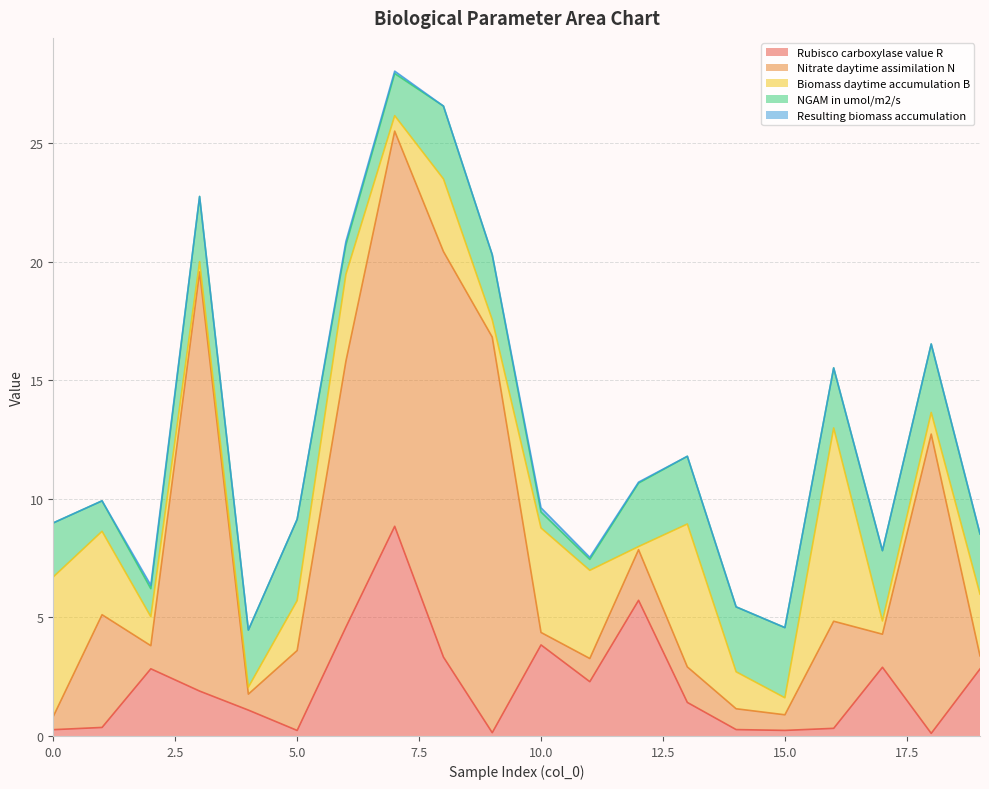

In Rubisco carboxylase value R, how many points are lower than both neighbors (excluding endpoints)?

5